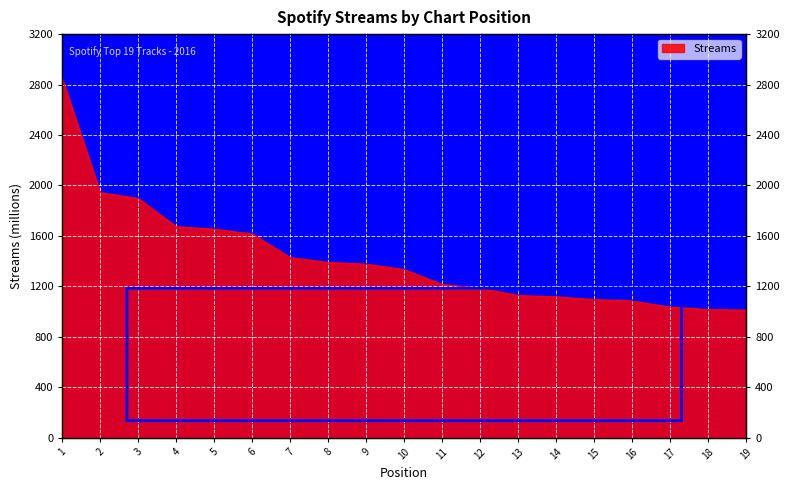

What is the greatest value displayed?

2845